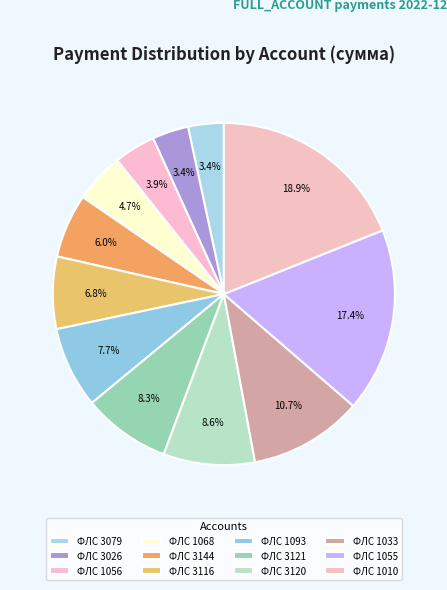

Is there a majority slice in this chart?

No